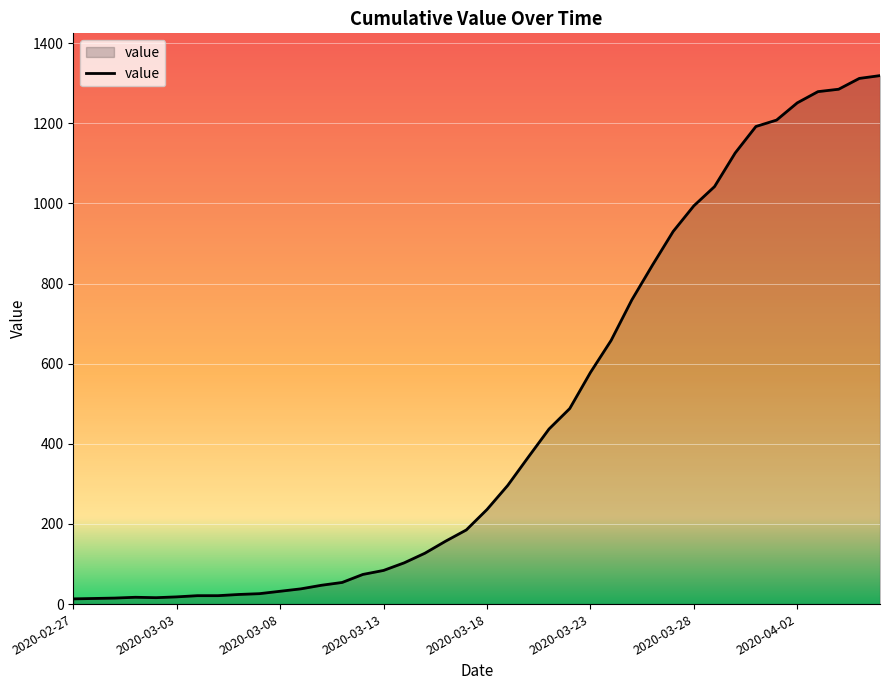

What is the difference between the maximum and minimum values?

1306